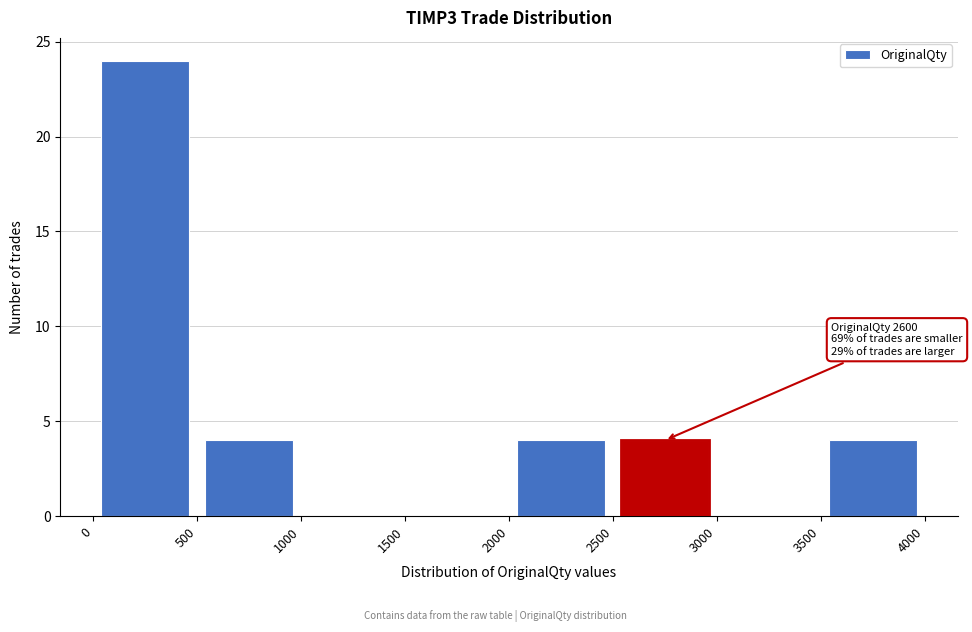

Over which range of the x-axis is the bar tallest?

0 to 500